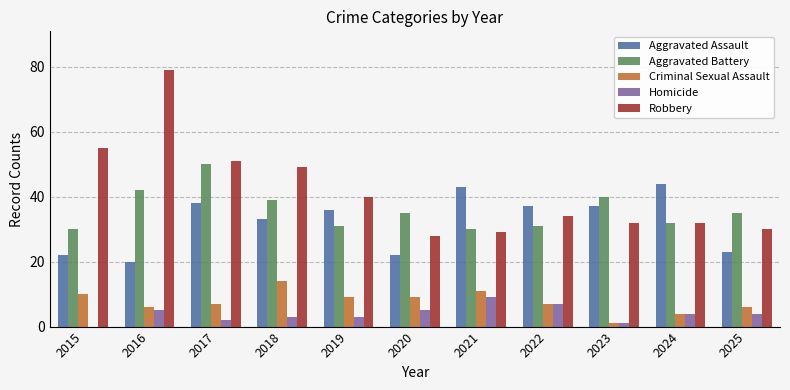

True or false: Aggravated Battery has a value of 31 at 2019.

True